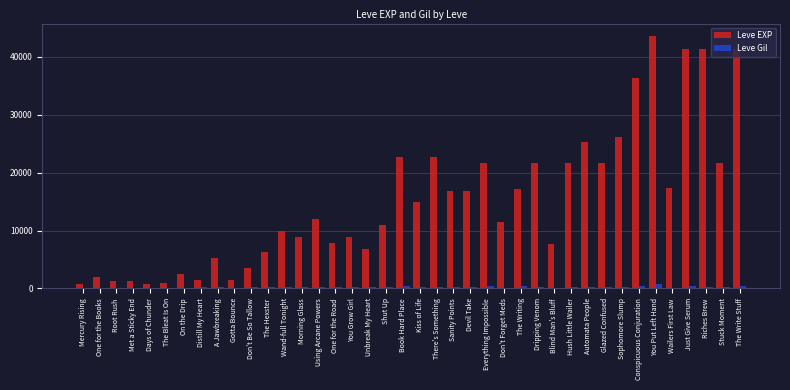

What is the sum of all Leve Gil values?

9228